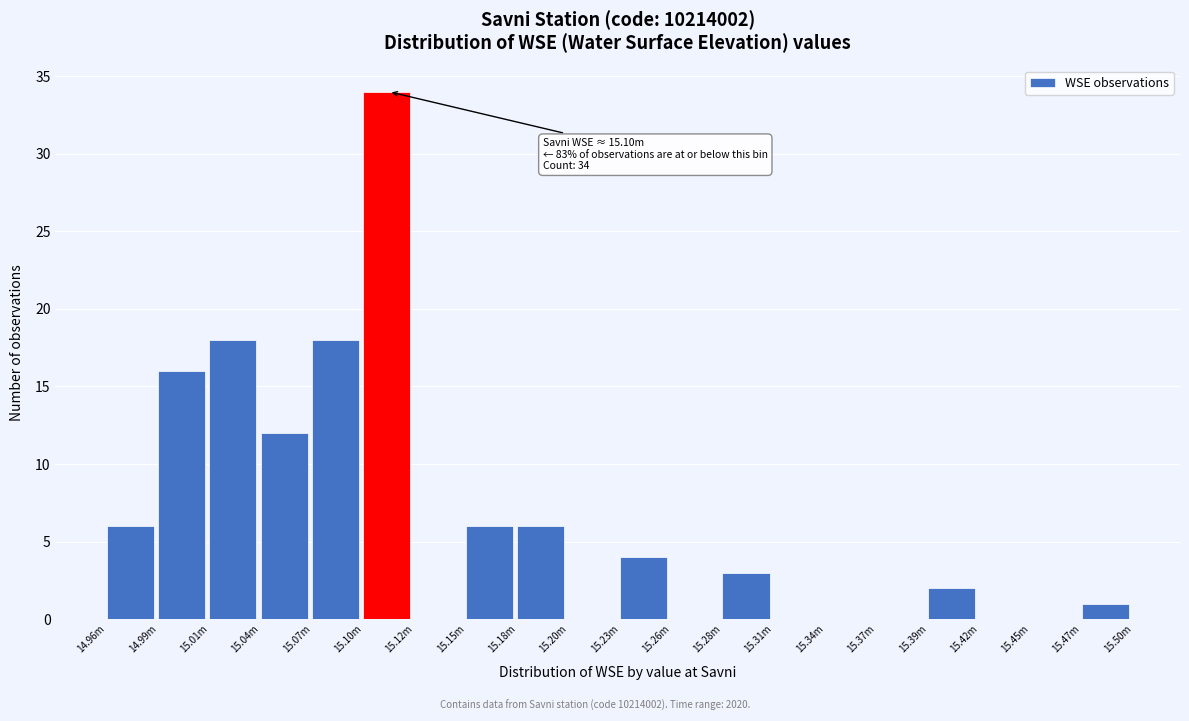

Reading right to left, transcribe all the data shown in this chart.

15.47m=1	15.45m=0	15.42m=0	15.39m=2	15.37m=0	15.34m=0	15.31m=0	15.28m=3	15.26m=0	15.23m=4	15.20m=0	15.18m=6	15.15m=6	15.12m=0	15.10m=34	15.07m=18	15.04m=12	15.01m=18	14.99m=16	14.96m=6